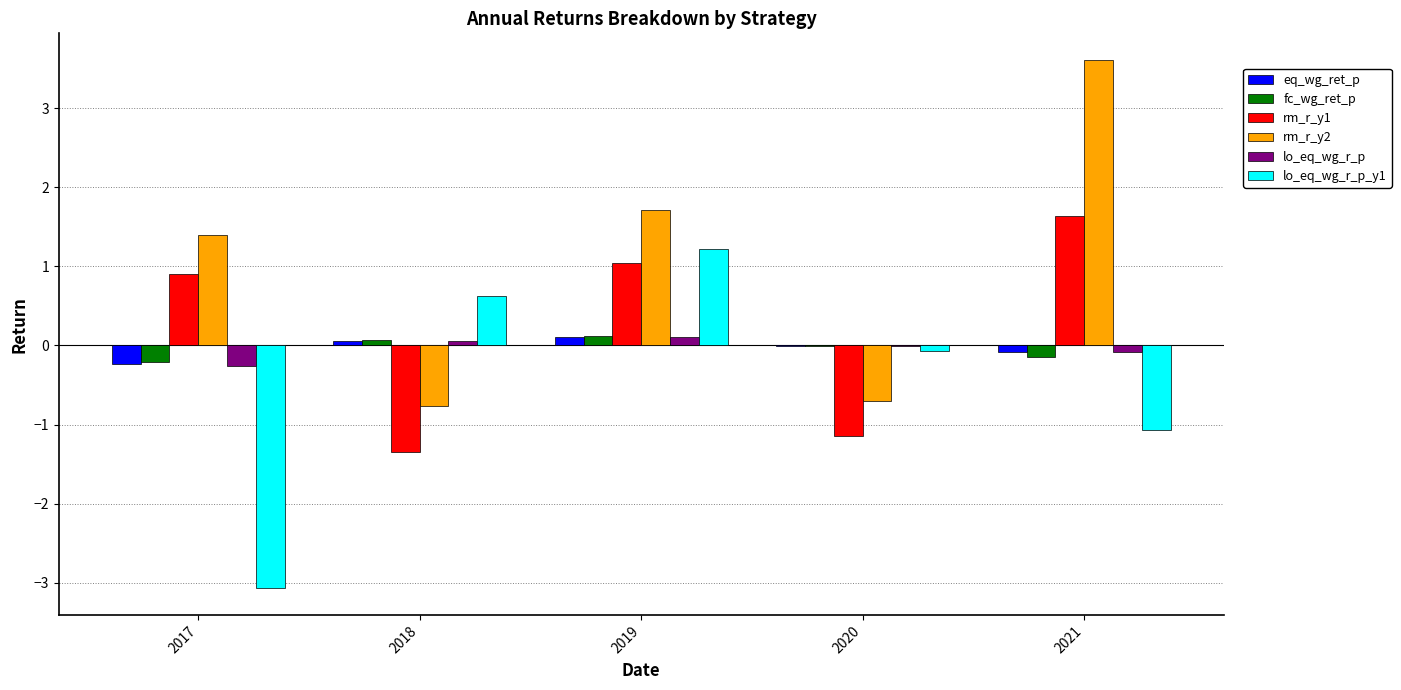

Count the number of data series in this chart.

6